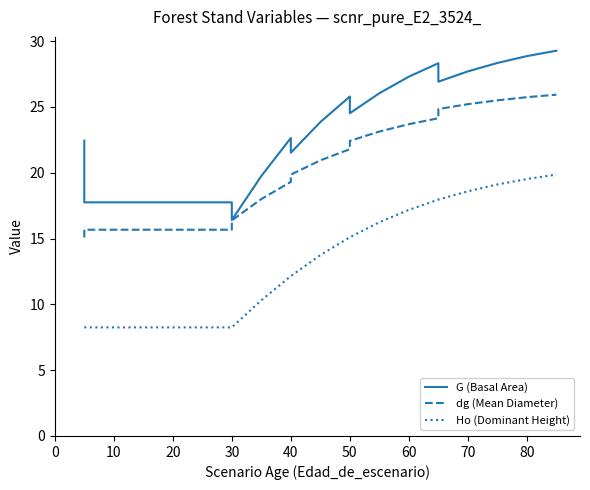

What is the label of the 17th point from the right?

50